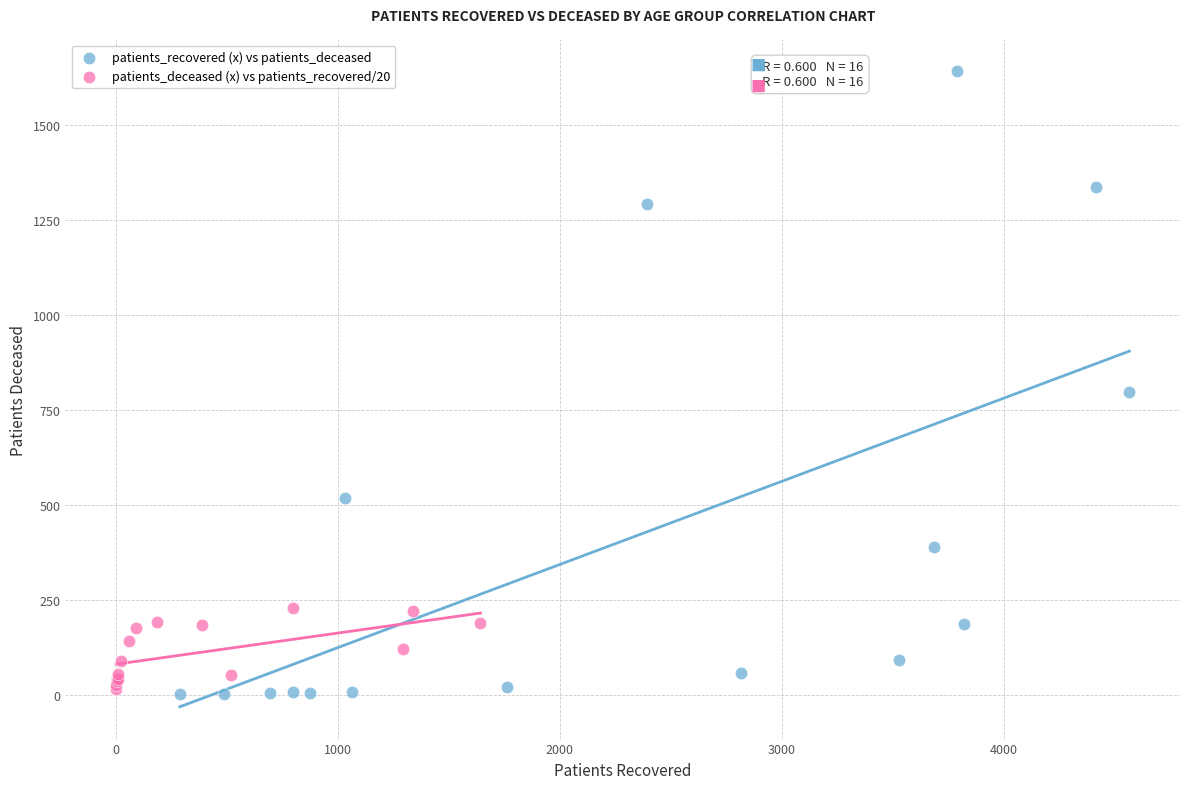

Which series contains the highest Y value?

patients_recovered (x) vs patients_deceased